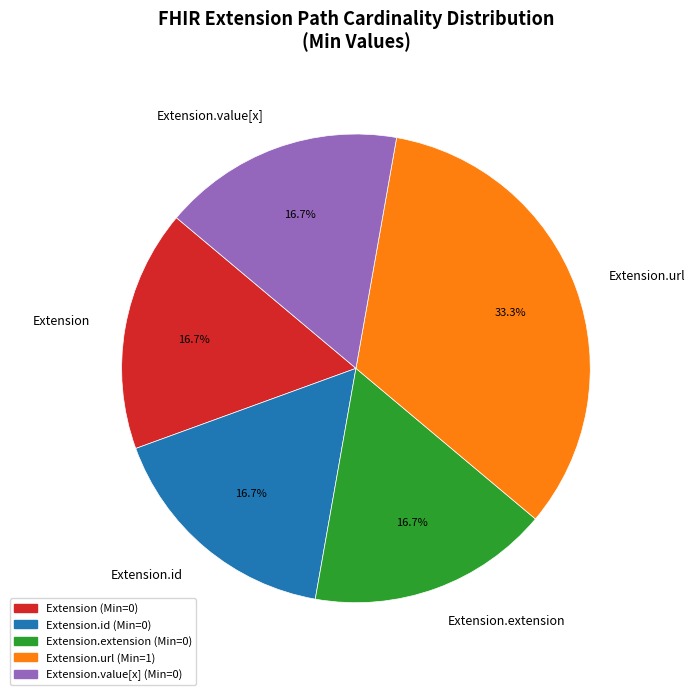

What percentage is NOT represented by Extension.url?

66.7%